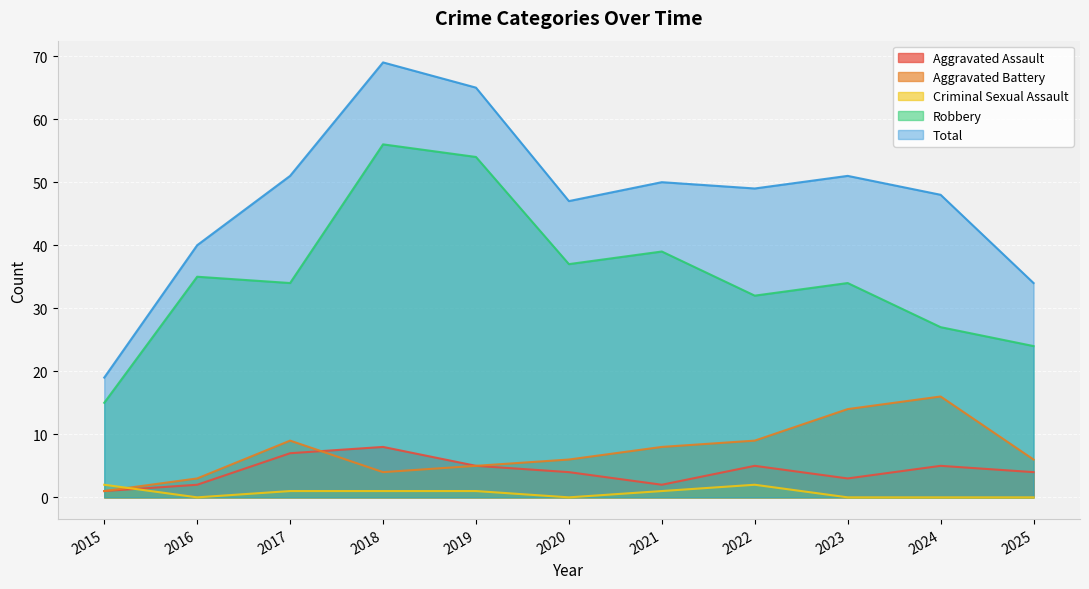

Which series has the largest total across all categories?

Total